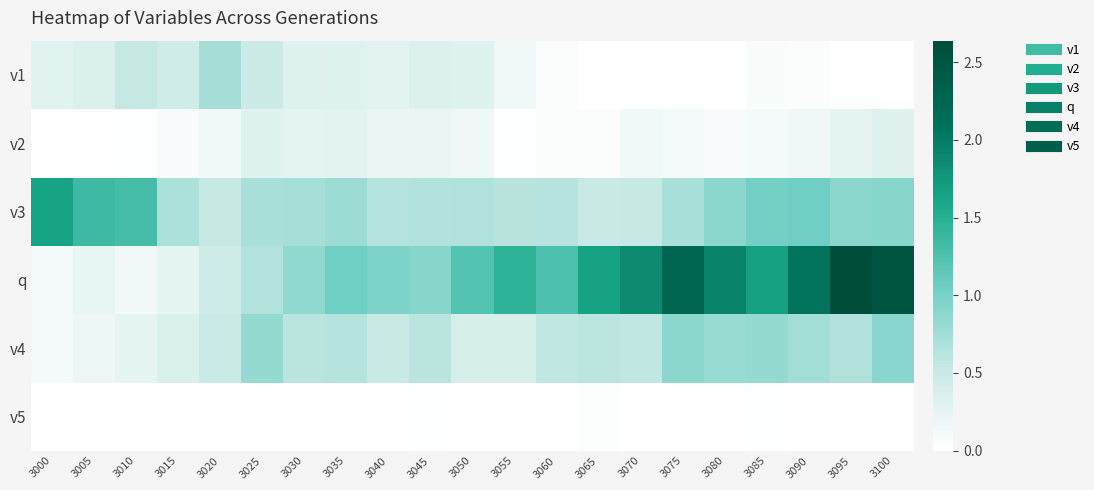

Reading right to left, extract all data points from this chart.

v1: 3100=0.0	3095=0.0	3090=0.0	3085=0.1	3080=0.0	3075=0.0	3070=0.0	3065=0.0	3060=0.0	3055=0.1	3050=0.3	3045=0.3	3040=0.3	3035=0.3	3030=0.3	3025=0.5	3020=0.7	3015=0.4	3010=0.5	3005=0.3	3000=0.3
v2: 3100=0.3	3095=0.3	3090=0.1	3085=0.1	3080=0.1	3075=0.1	3070=0.1	3065=0.0	3060=0.0	3055=0.0	3050=0.1	3045=0.2	3040=0.2	3035=0.3	3030=0.3	3025=0.3	3020=0.1	3015=0.1	3010=0.0	3005=0.0	3000=0.0
v3: 3100=0.9	3095=0.9	3090=1.0	3085=1.0	3080=0.9	3075=0.7	3070=0.5	3065=0.5	3060=0.6	3055=0.6	3050=0.7	3045=0.7	3040=0.6	3035=0.8	3030=0.7	3025=0.7	3020=0.5	3015=0.7	3010=1.3	3005=1.4	3000=1.6
q: 3100=2.5	3095=2.6	3090=2.1	3085=1.7	3080=1.9	3075=2.3	3070=1.9	3065=1.6	3060=1.3	3055=1.4	3050=1.2	3045=0.9	3040=1.0	3035=1.0	3030=0.9	3025=0.6	3020=0.5	3015=0.2	3010=0.1	3005=0.2	3000=0.1
v4: 3100=0.9	3095=0.7	3090=0.7	3085=0.8	3080=0.8	3075=0.9	3070=0.6	3065=0.6	3060=0.6	3055=0.4	3050=0.4	3045=0.6	3040=0.5	3035=0.6	3030=0.6	3025=0.8	3020=0.5	3015=0.4	3010=0.2	3005=0.2	3000=0.1
v5: 3100=0.0	3095=0.0	3090=0.0	3085=0.0	3080=0.0	3075=0.0	3070=0.0	3065=0.0	3060=0.0	3055=0.0	3050=0.0	3045=0.0	3040=0.0	3035=0.0	3030=0.0	3025=0.0	3020=0.0	3015=0.0	3010=0.0	3005=0.0	3000=0.0